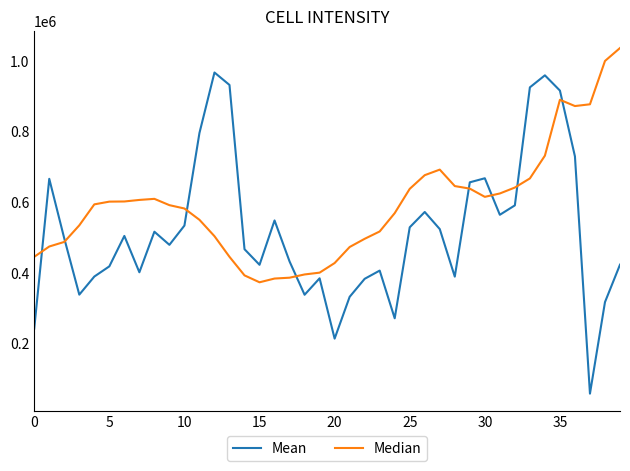

Which series has the largest range (max minus min)?

Mean